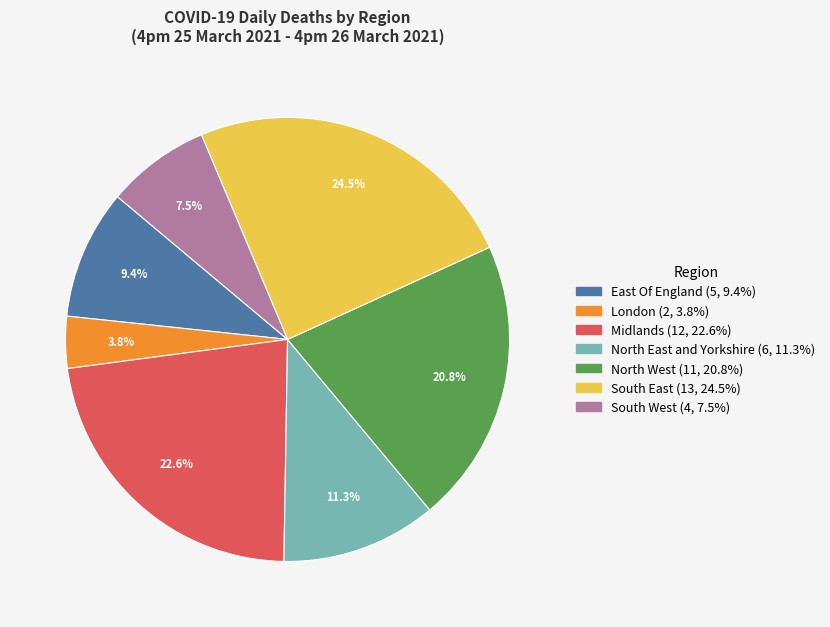

Rank the categories by value from highest to lowest.

South East, Midlands, North West, North East and Yorkshire, East Of England, South West, London